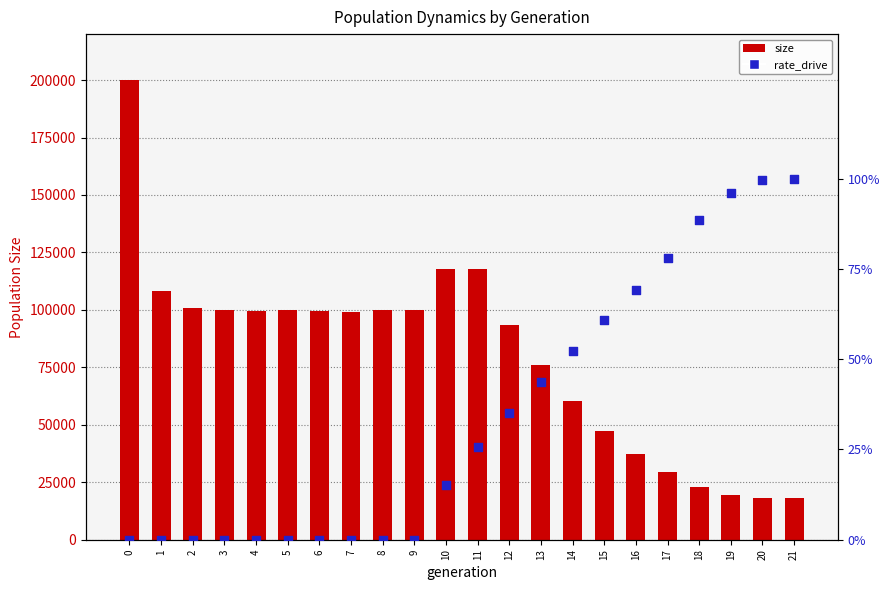

Which series has the largest total across all categories?

size